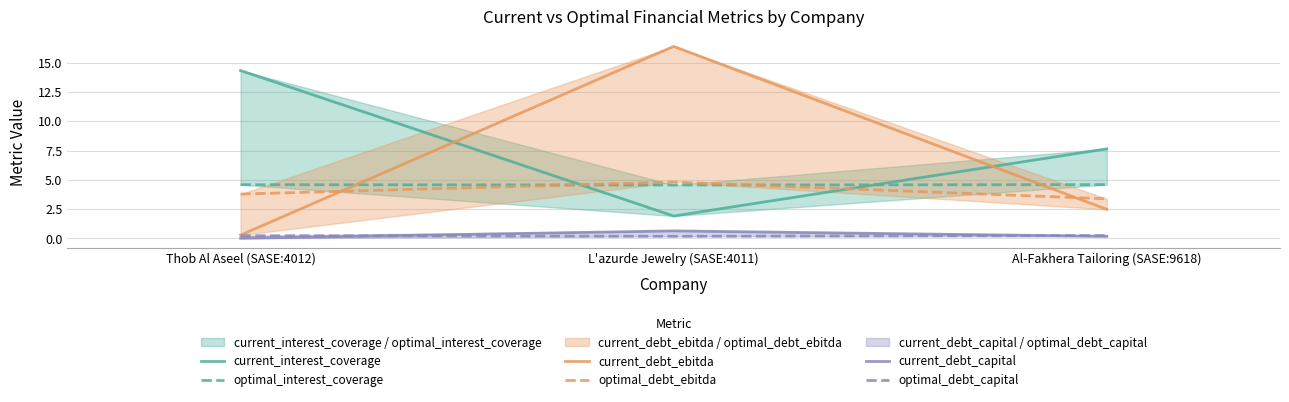

What is the difference between the current_interest_coverage values at L'azurde Jewelry (SASE:4011) and Thob Al Aseel (SASE:4012)?

12.4